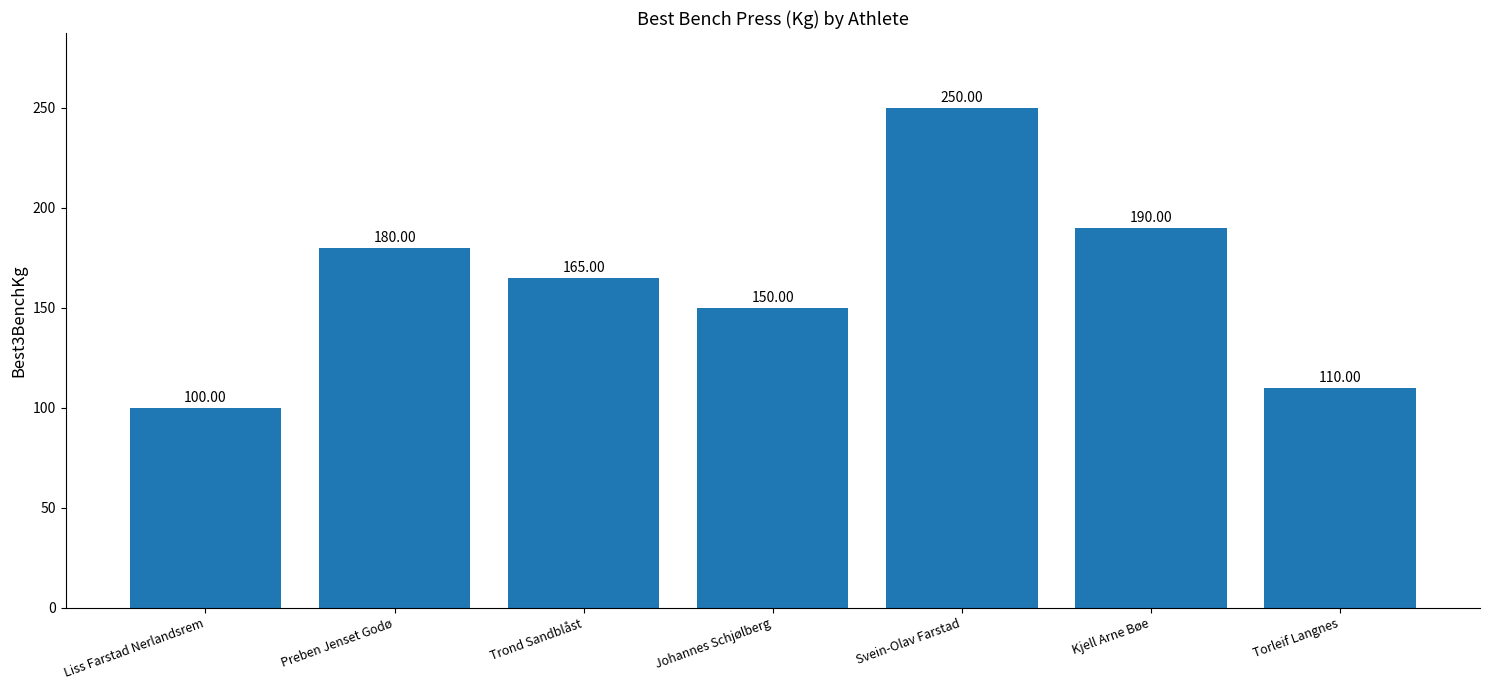

What is the label of the 7th bar from the left?

Torleif Langnes